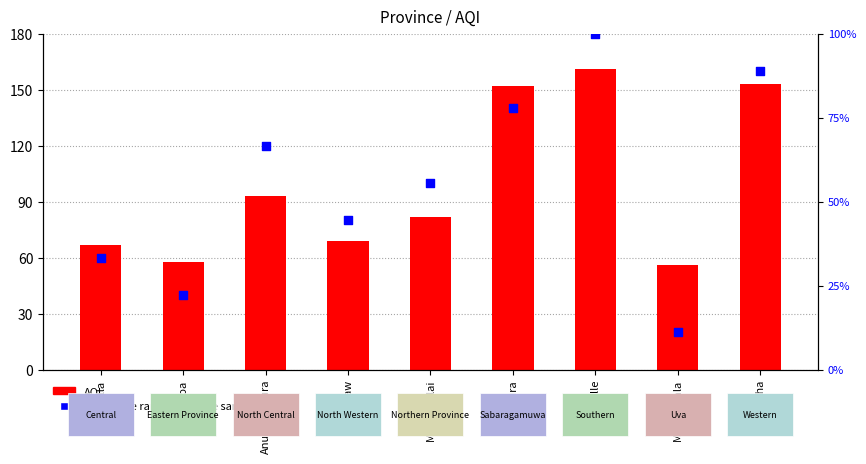

Is the value of AQI at Anuradhapura greater than the value of percentile rank within the sample at Anuradhapura?

Yes